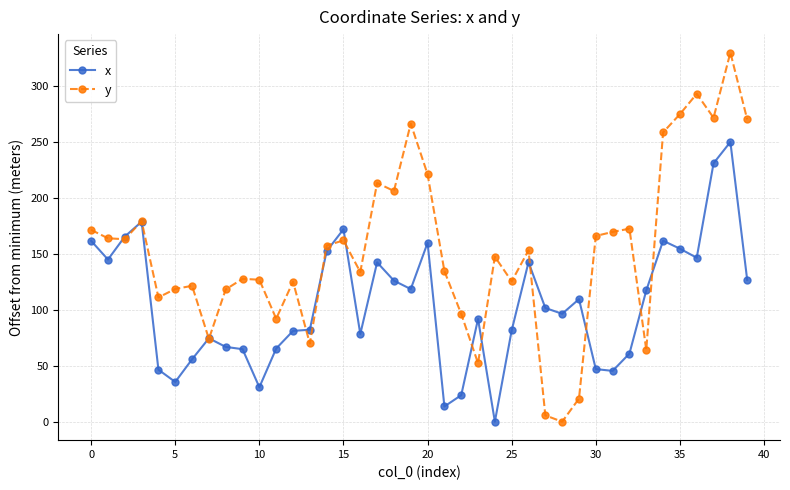

What is the value of the y point at the 36th from the left?

274.5